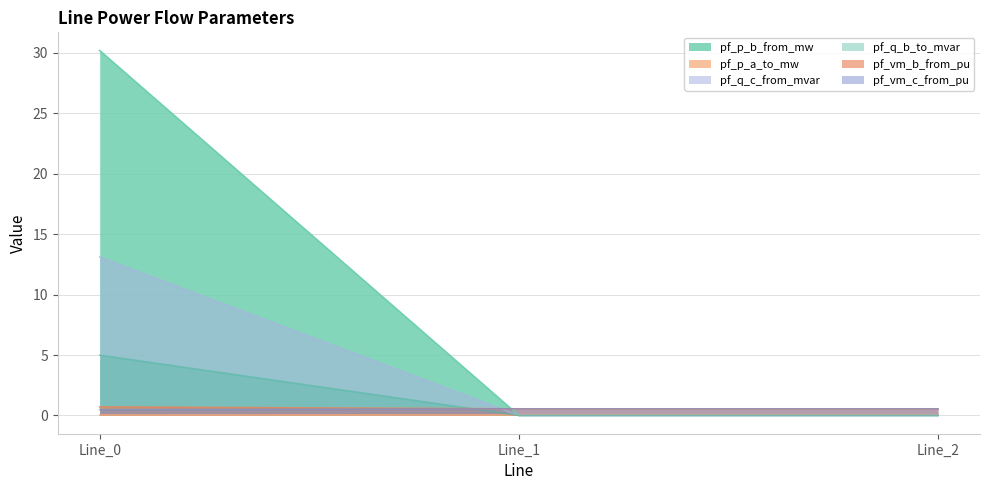

At which label is pf_vm_c_from_pu closest to 0?

Line_0